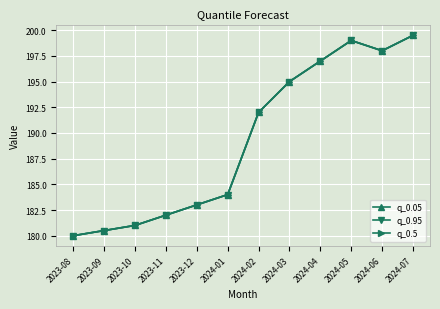

What is the value of the q_0.5 point at the 6th from the left?

184.0